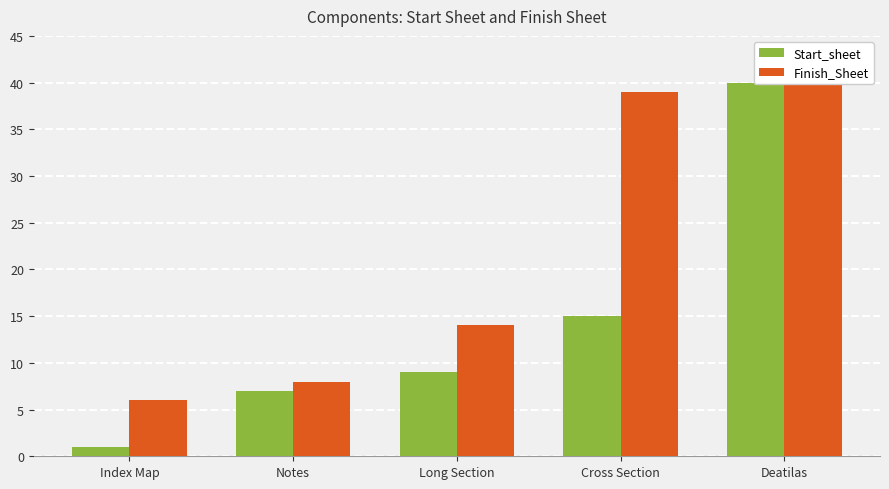

Reading right to left, extract all data points from this chart.

Start_sheet: 40	15	9	7	1
Finish_Sheet: 41	39	14	8	6